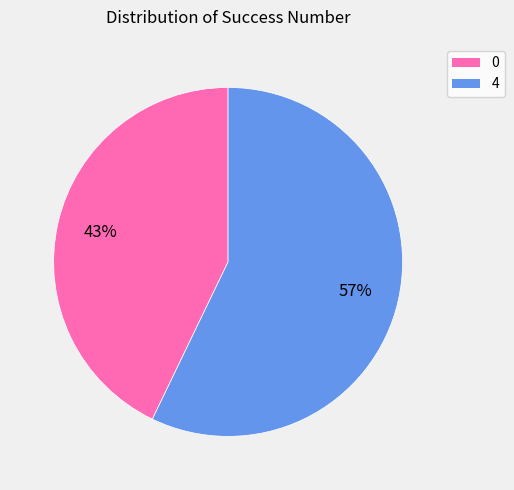

The 0 slice represents 43% of the pie. True or false?

True